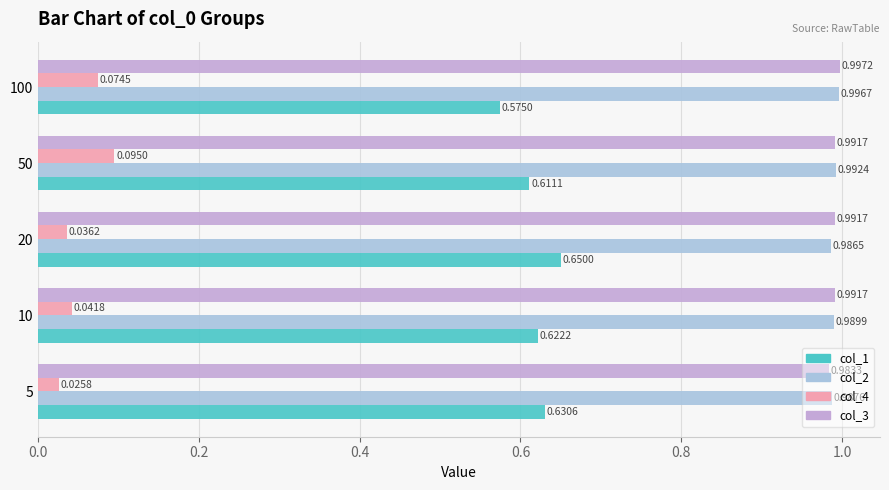

Between 20 and 100, which series saw the biggest shift?

col_1